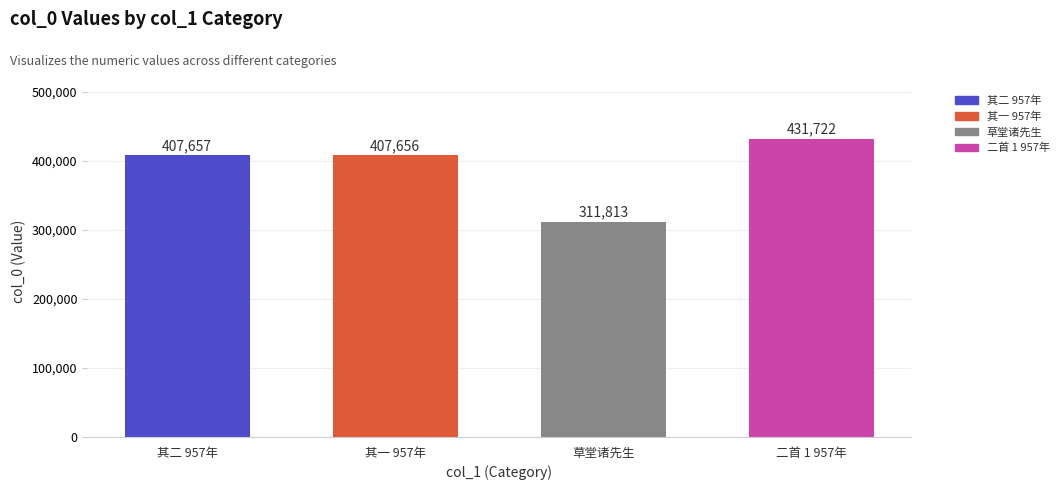

List the labels in order of value, smallest first.

草堂诸先生, 其一 957年, 其二 957年, 二首 1 957年